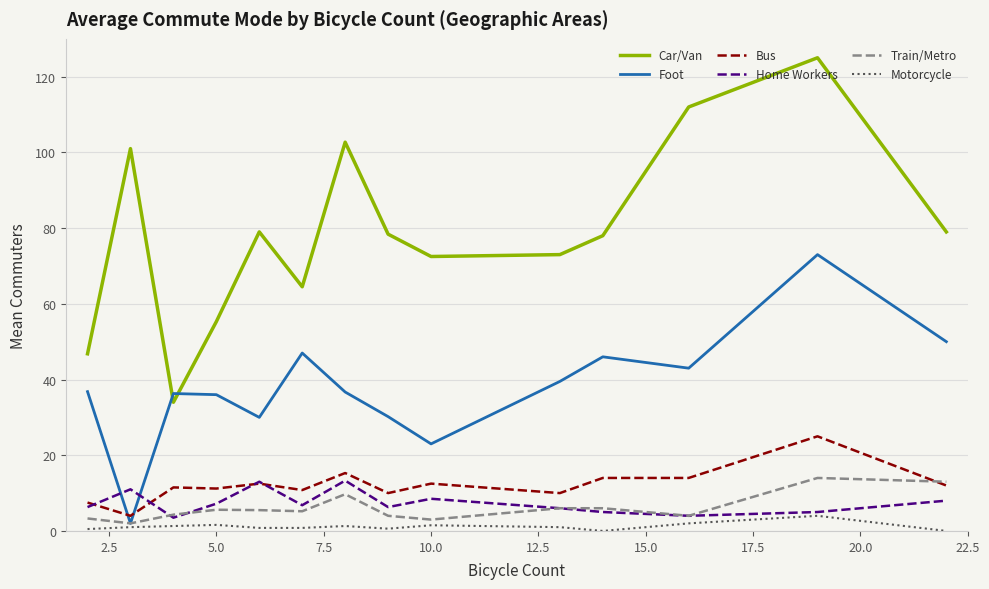

True or false: Car/Van and Bus intersect in this chart.

False